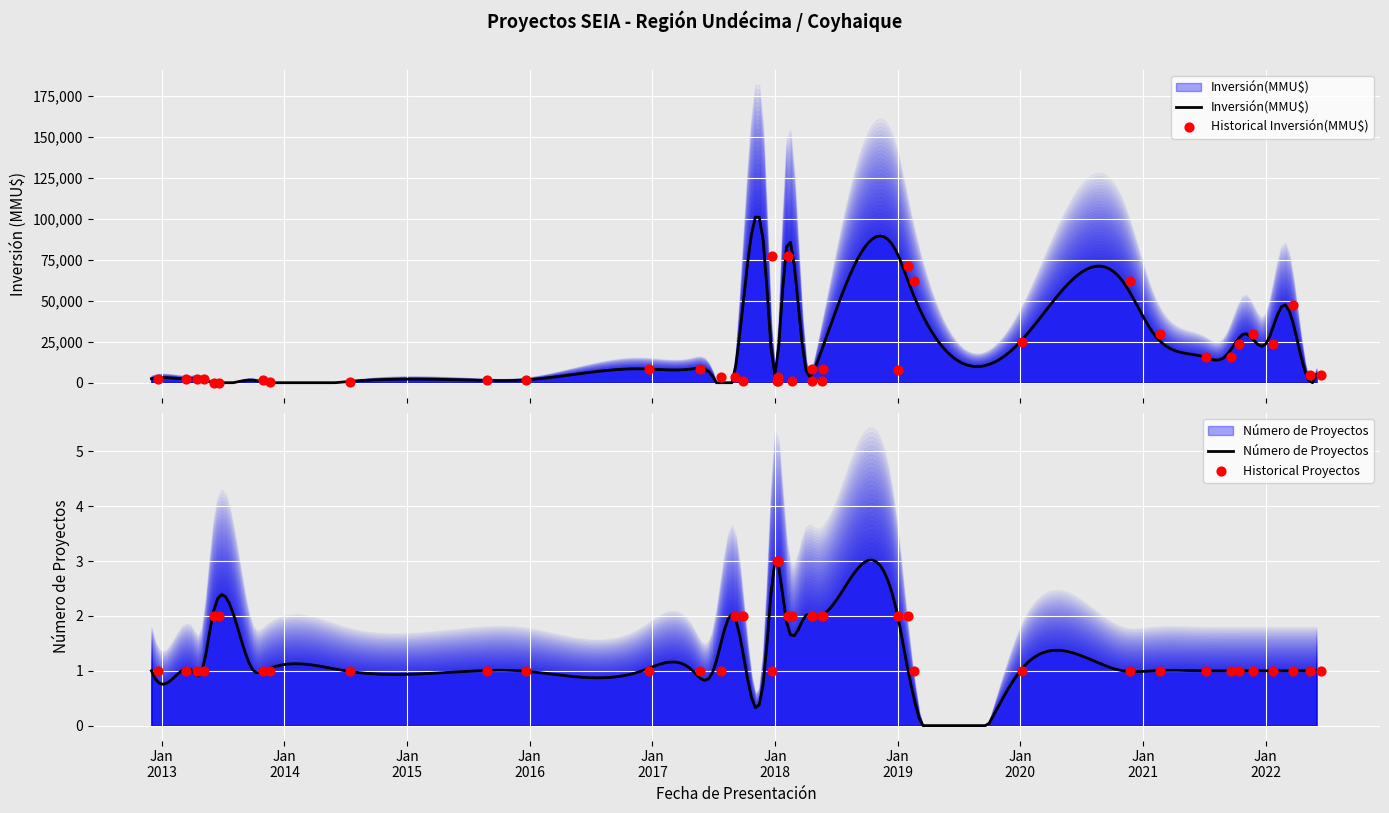

At which category is the sum across all series the highest?

19